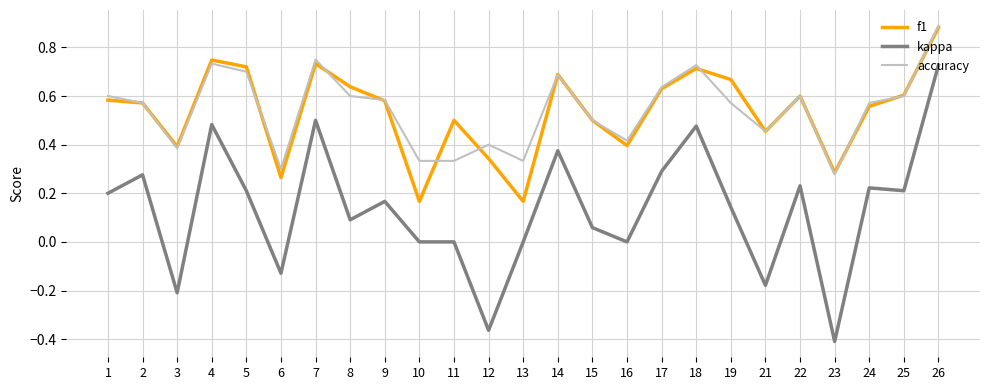

The kappa series shows 0.3 at 26. True or false?

False